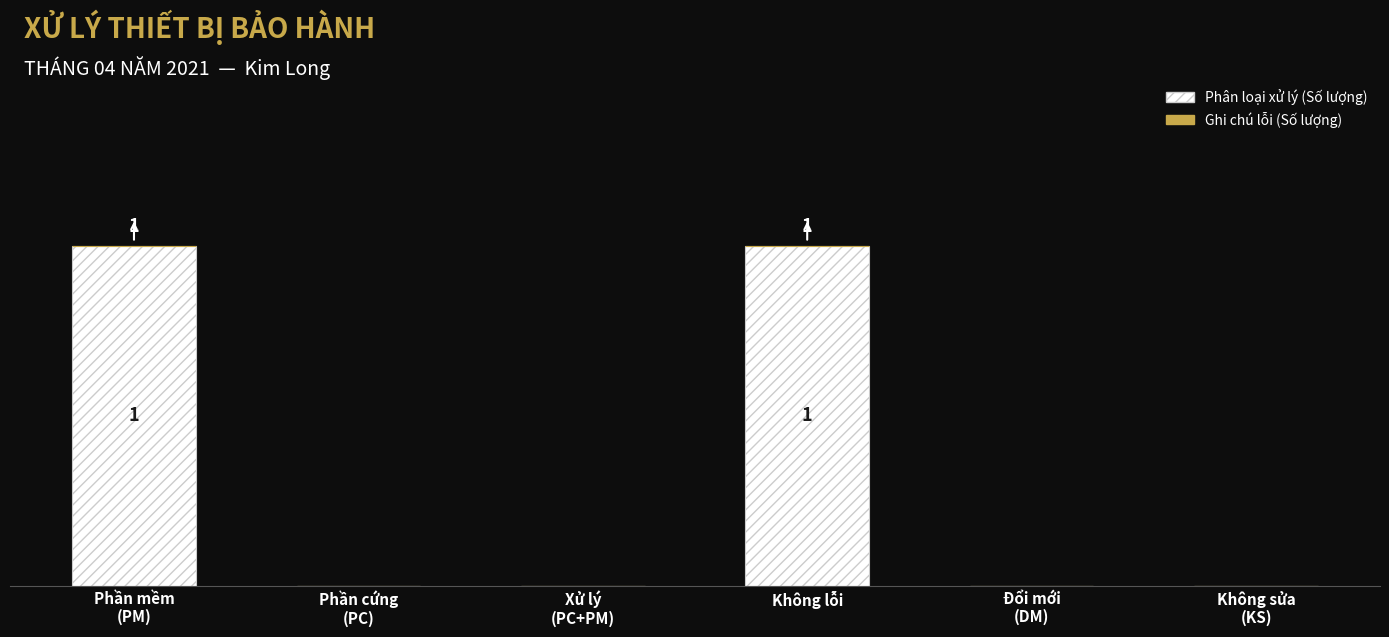

What position from the left is Xử lý
(PC+PM)?

3